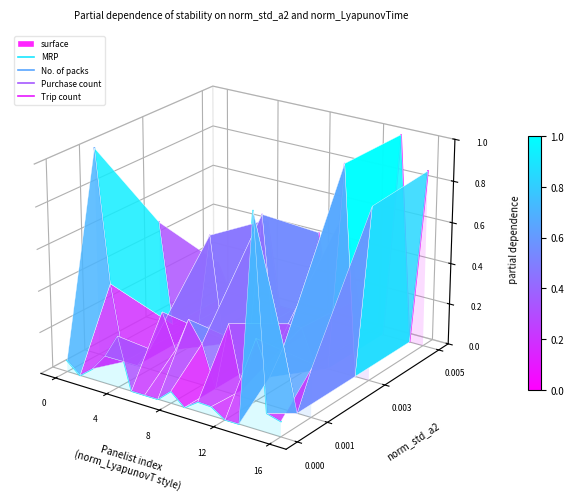

Where is No. of packs nearest to the value 0?

4